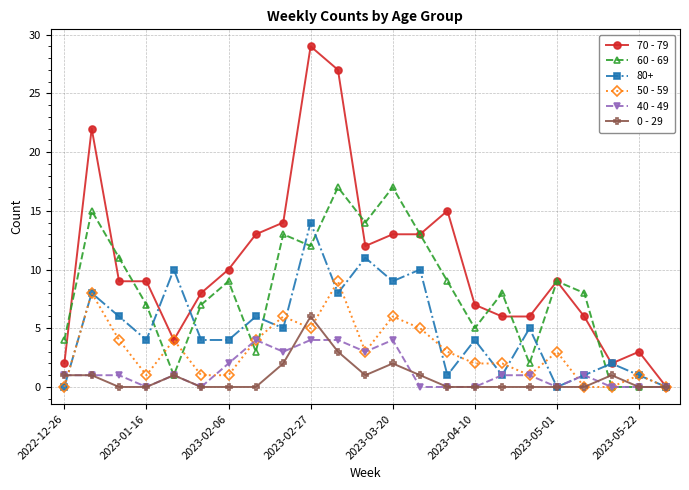

Which series has the widest spread of values?

70 - 79